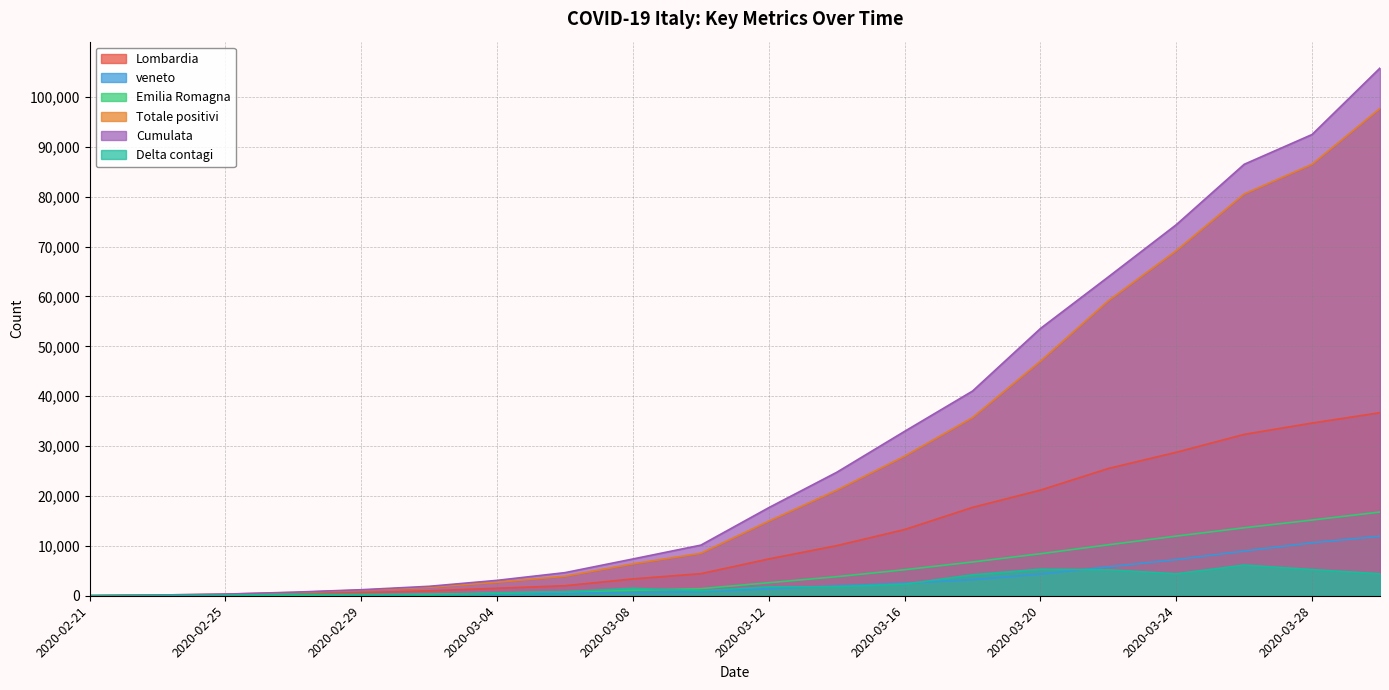

Where is Totale positivi nearest to the value 48852?

2020-03-20